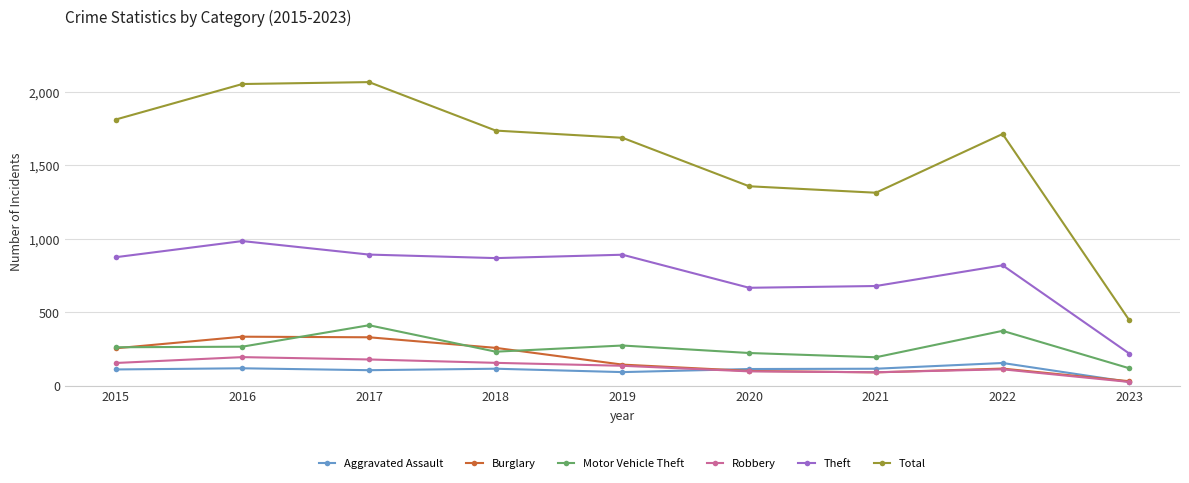

Which series has the largest total across all categories?

Total